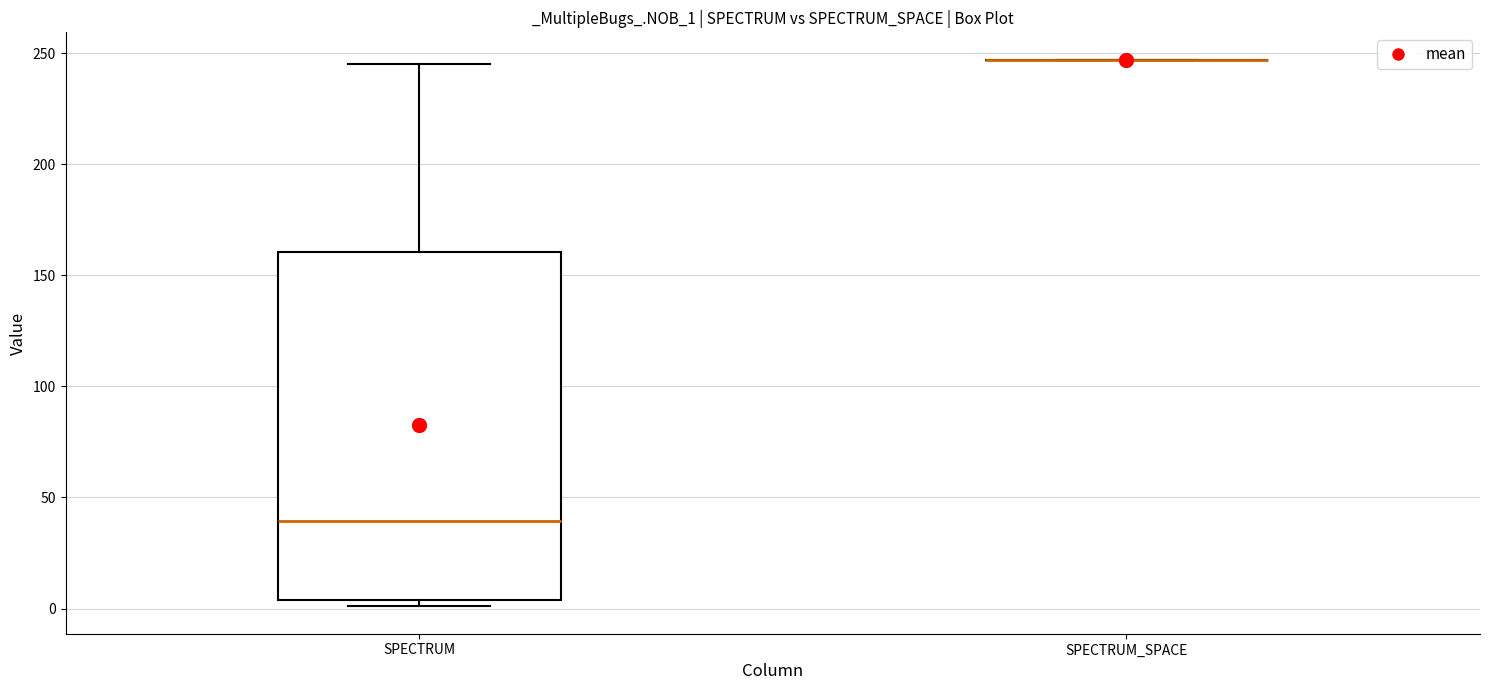

Where is the upper edge of the box for SPECTRUM on the y-axis? The values are not printed on the chart, so give them approximately, as read against the axis.

160